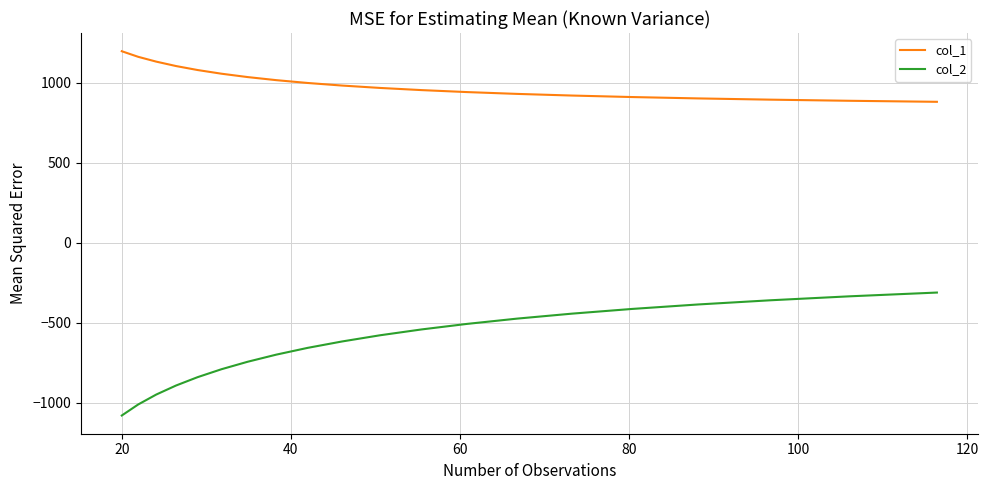

Rank the series by their average value, from lowest to highest.

col_2, col_1